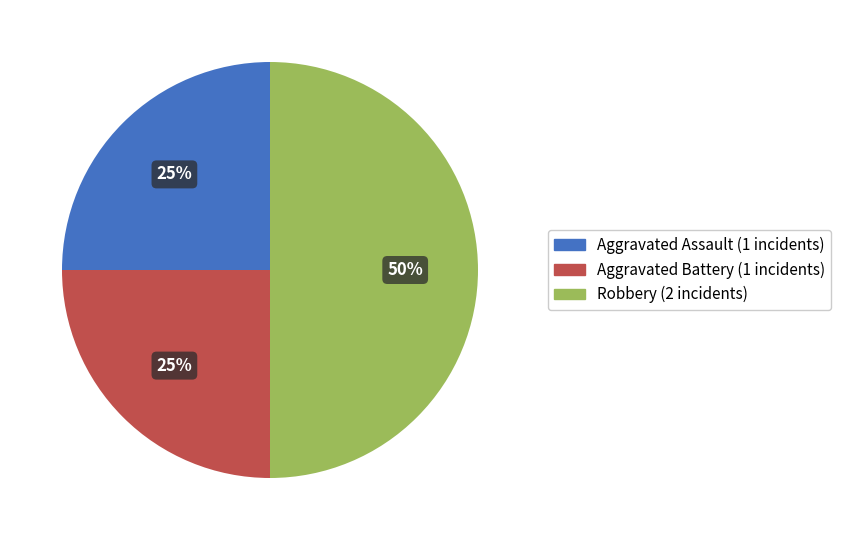

Which slice is the largest?

Robbery